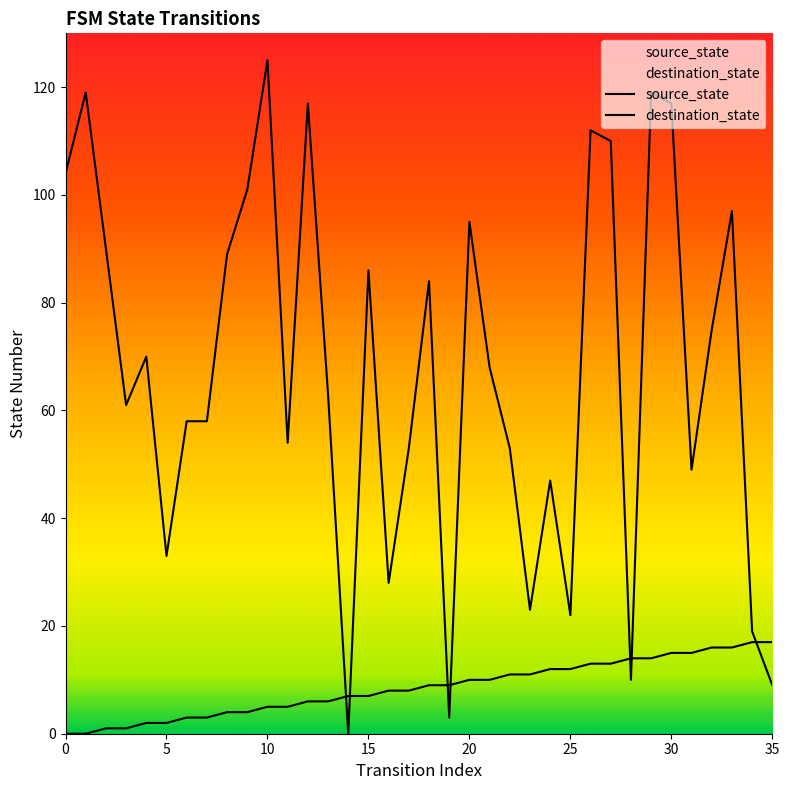

Reading left to right, extract all data points from this chart.

source_state: 0=0	1=0	2=1	3=1	4=2	5=2	6=3	7=3	8=4	9=4	10=5	11=5	12=6	13=6	14=7	15=7	16=8	17=8	18=9	19=9	20=10	21=10	22=11	23=11	24=12	25=12	26=13	27=13	28=14	29=14	30=15	31=15	32=16	33=16	34=17	35=17
destination_state: 0=104	1=119	2=90	3=61	4=70	5=33	6=58	7=58	8=89	9=101	10=125	11=54	12=117	13=63	14=0	15=86	16=28	17=53	18=84	19=3	20=95	21=68	22=53	23=23	24=47	25=22	26=112	27=110	28=10	29=119	30=117	31=49	32=75	33=97	34=19	35=9